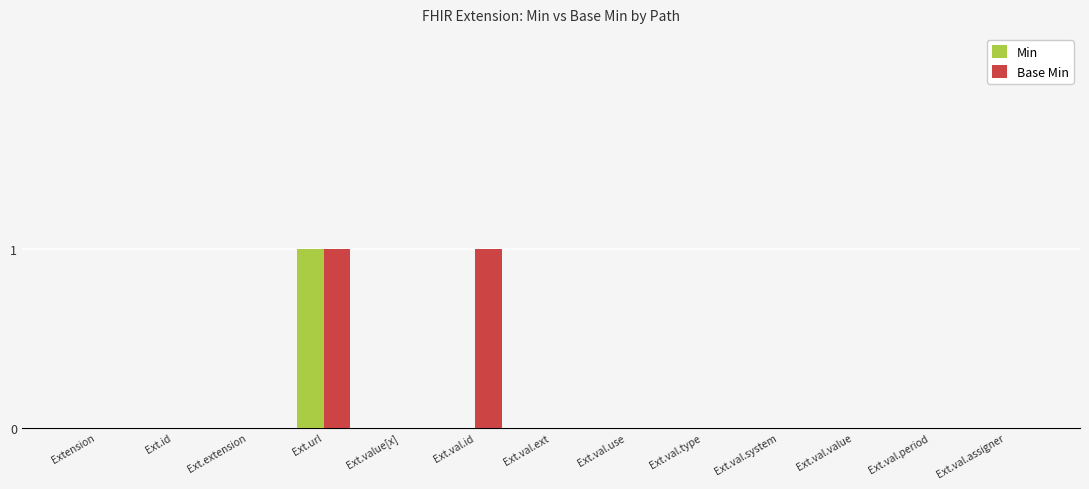

Reading left to right, extract all data points from this chart.

Min: 0	0	0	1	0	0	0	0	0	0	0	0	0
Base Min: 0	0	0	1	0	1	0	0	0	0	0	0	0